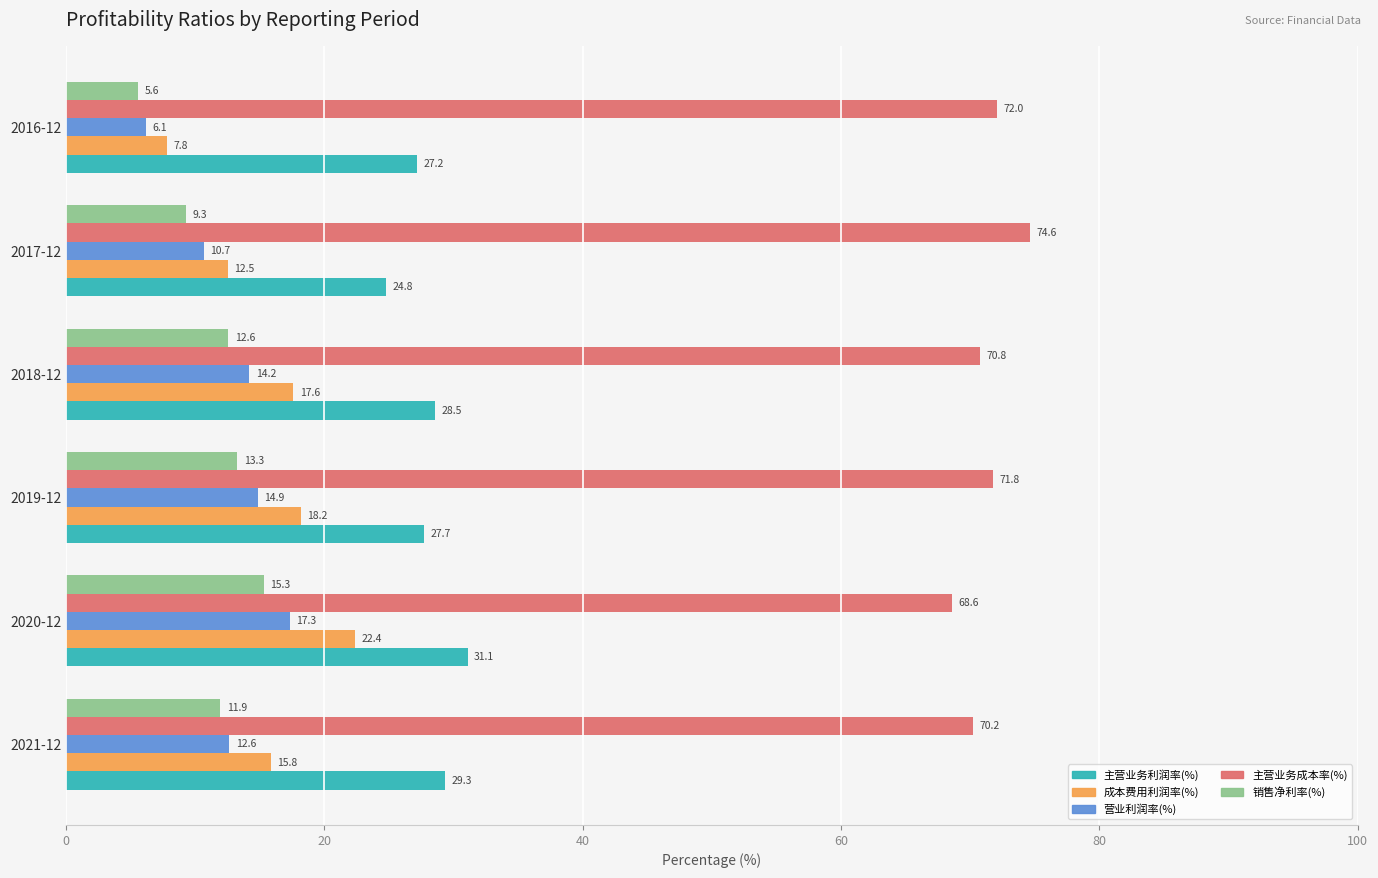

What is the average value of the 营业利润率(%) series?

12.6